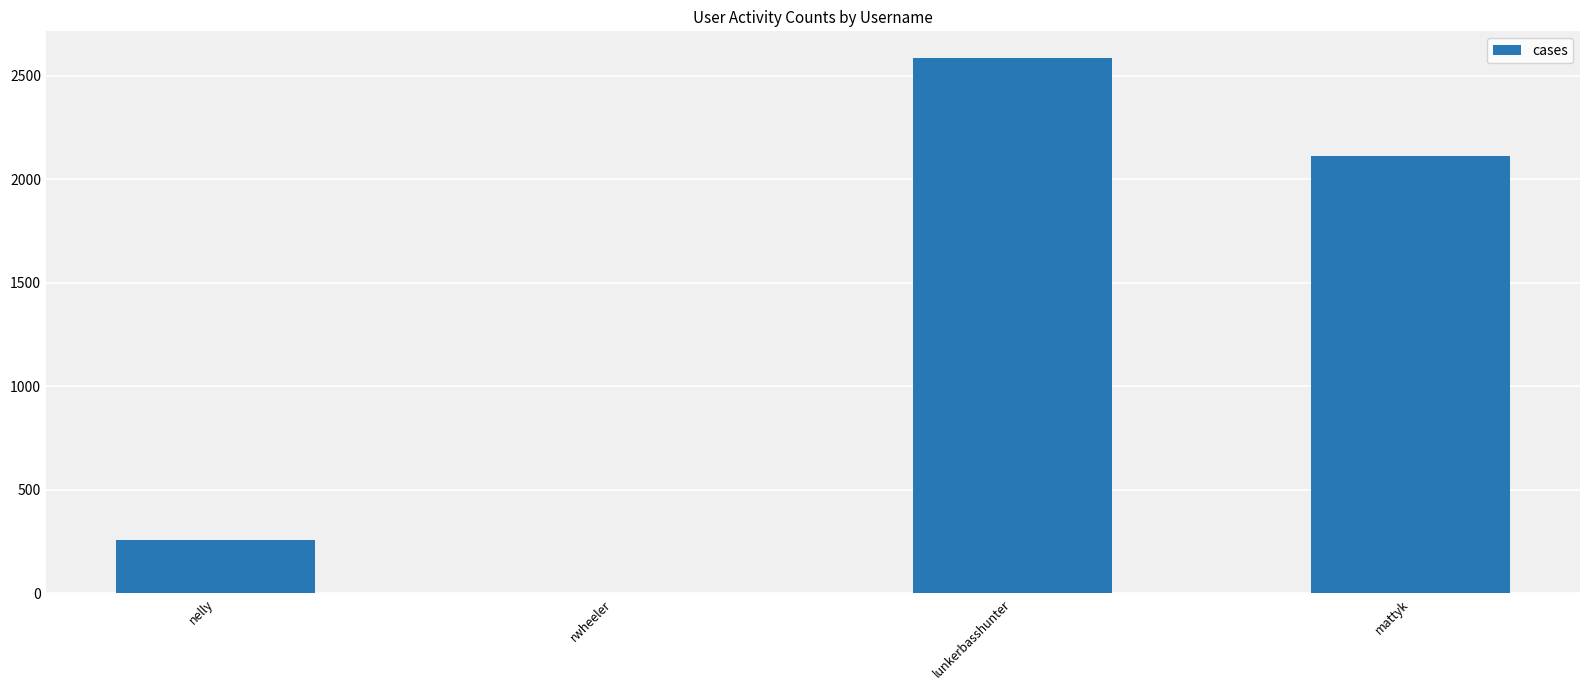

The chart shows a value of 2110 at mattyk. True or false?

True